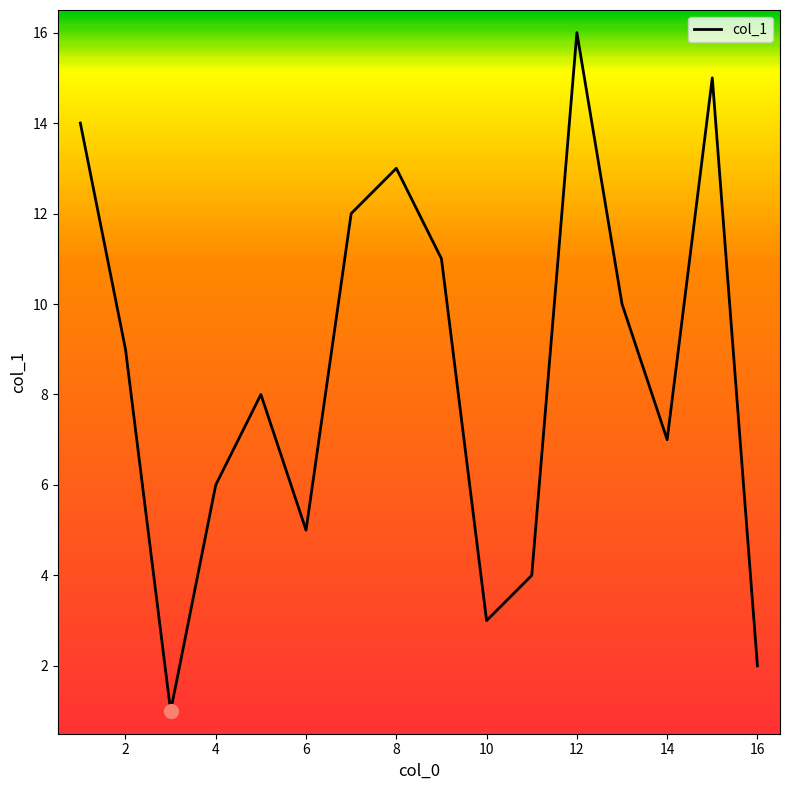

What is the maximum value shown in the chart?

16